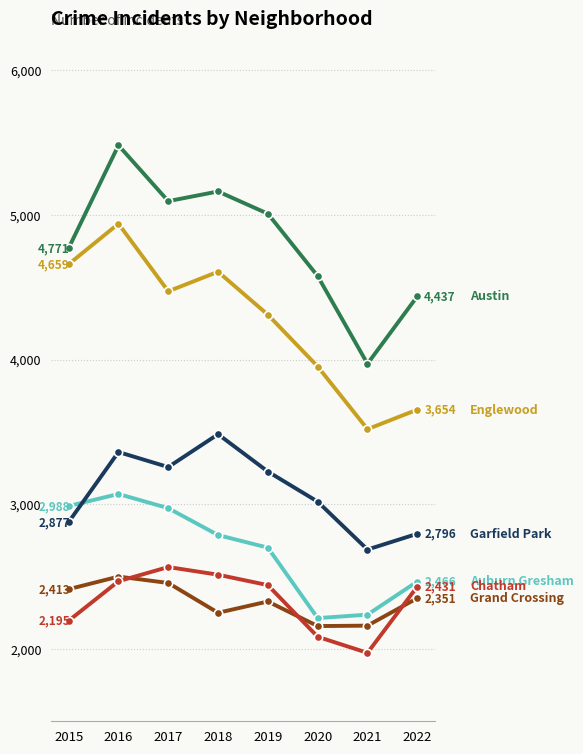

What is the spread (max minus min) of values at 2020?

2493